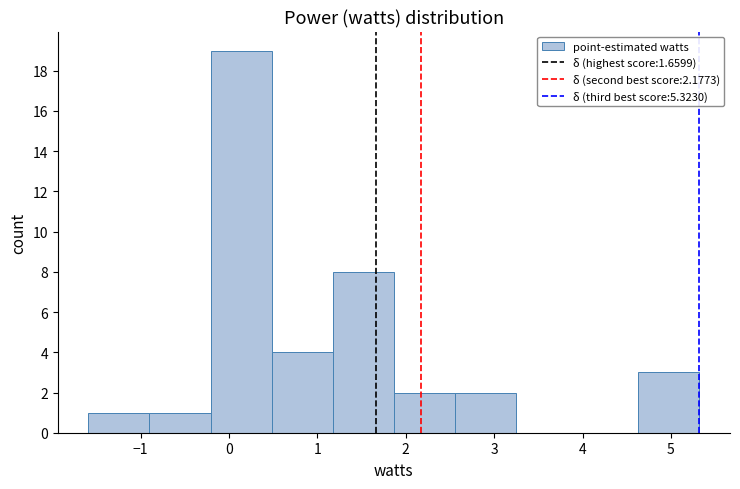

Which range on the x-axis has the tallest bar?

-0.2 to 0.5